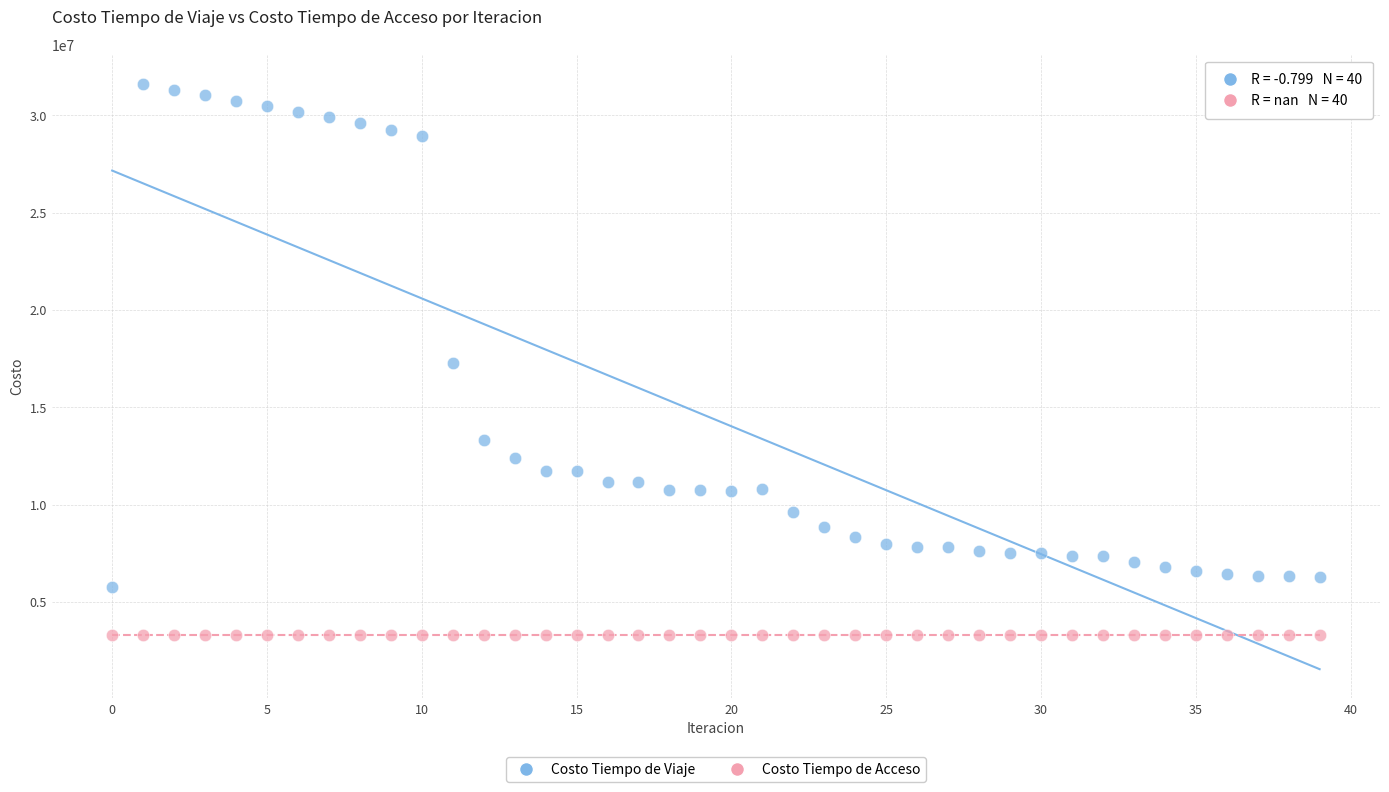

In the Costo Tiempo de Viaje series, what Y value is closest to 18693461?

17273192.7